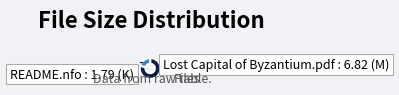

Is there any slice that represents more than half of the pie?

Yes